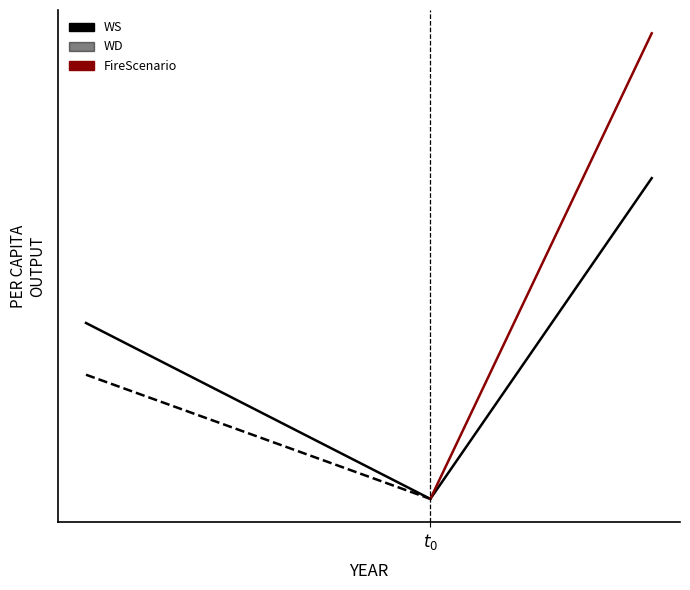

At which label is FireScenario closest to 24?

$t_0$